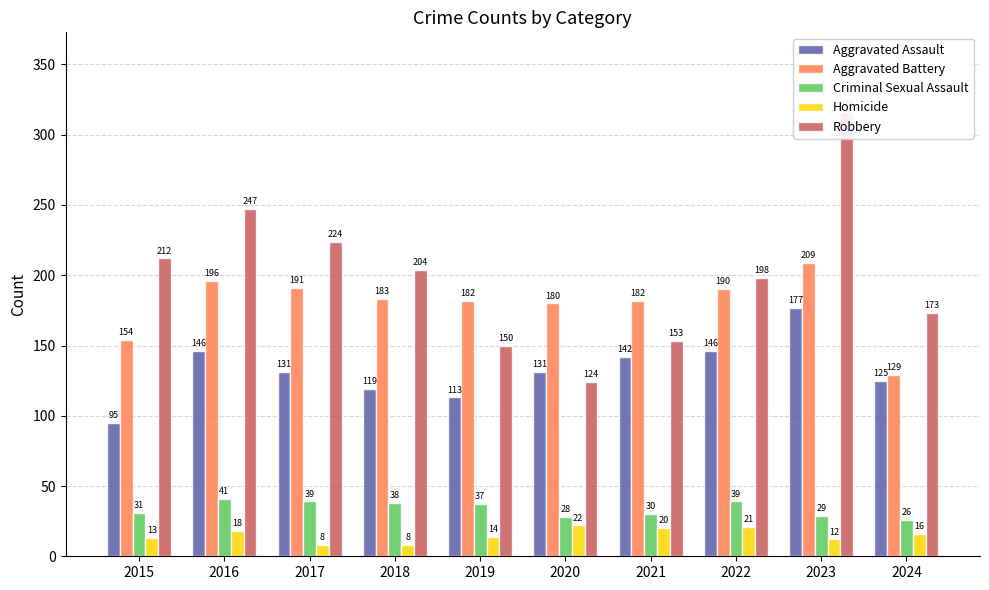

What is the greatest value displayed?

316